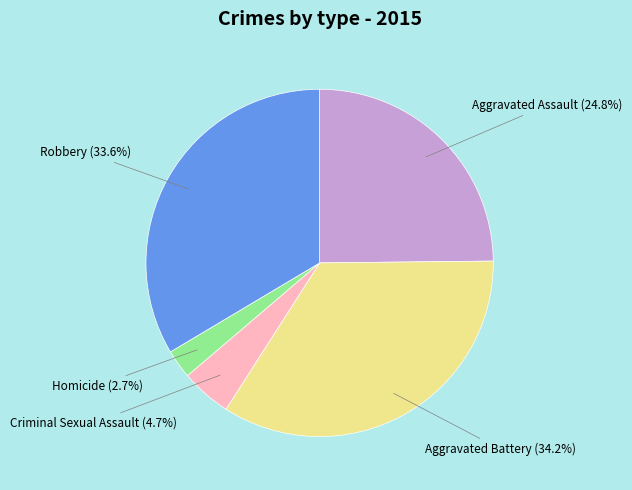

Is there any slice that represents more than half of the pie?

No